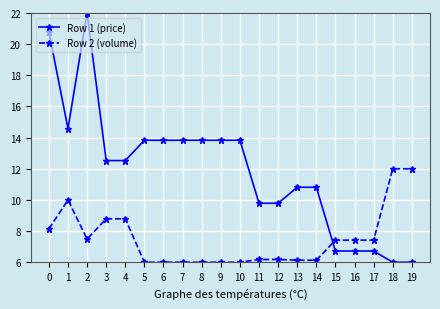

True or false: Row 2 (volume) has a value of 6.0 at 10.

True